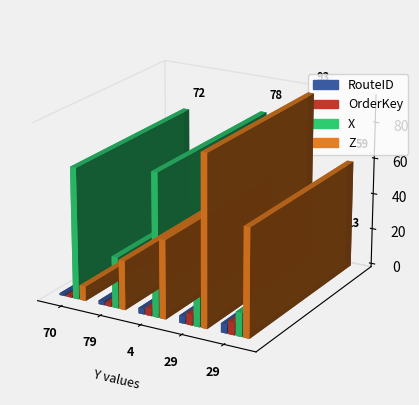

How many distinct data groups are displayed?

4